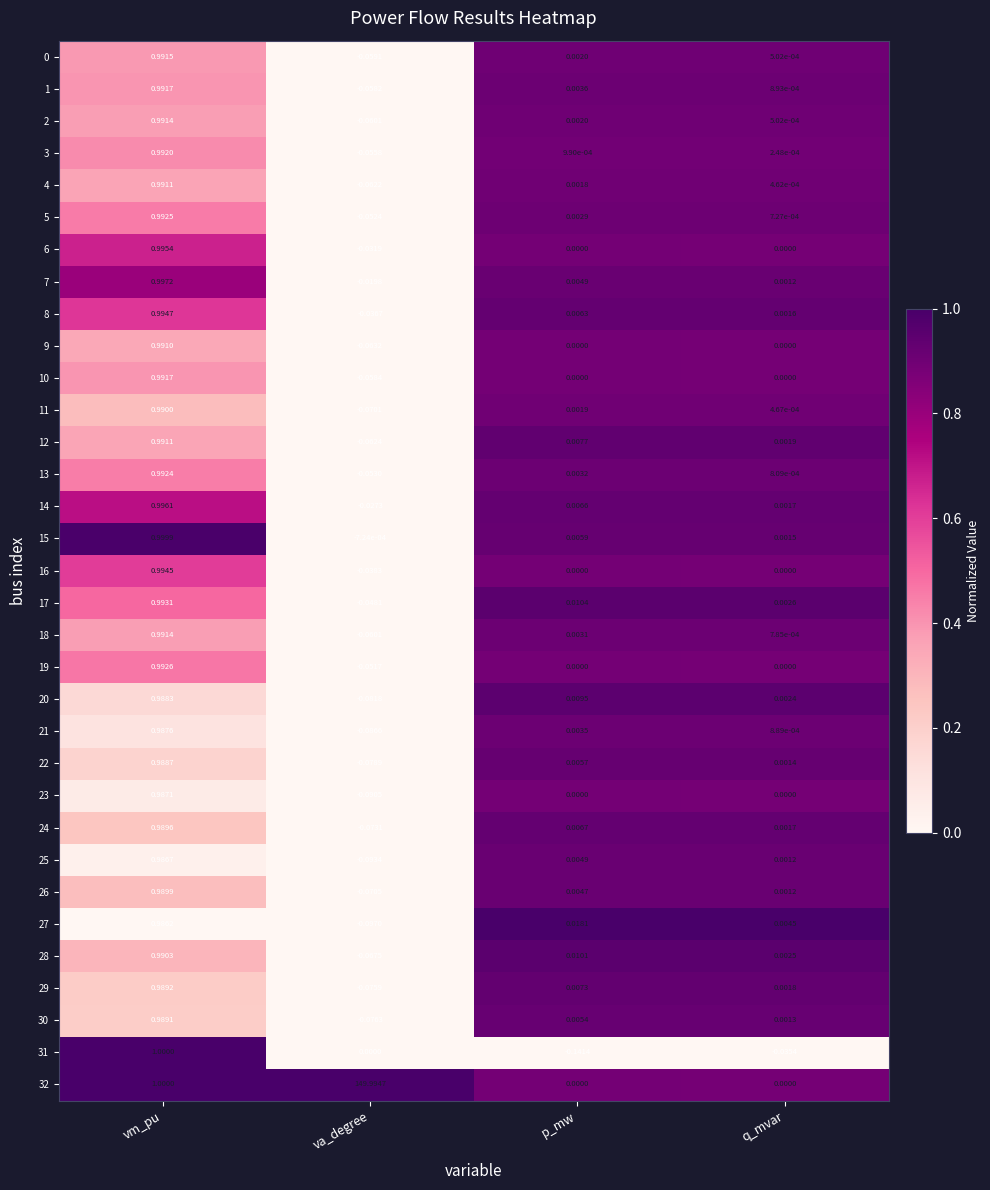

Where is 13 nearest to the value 0?

q_mvar